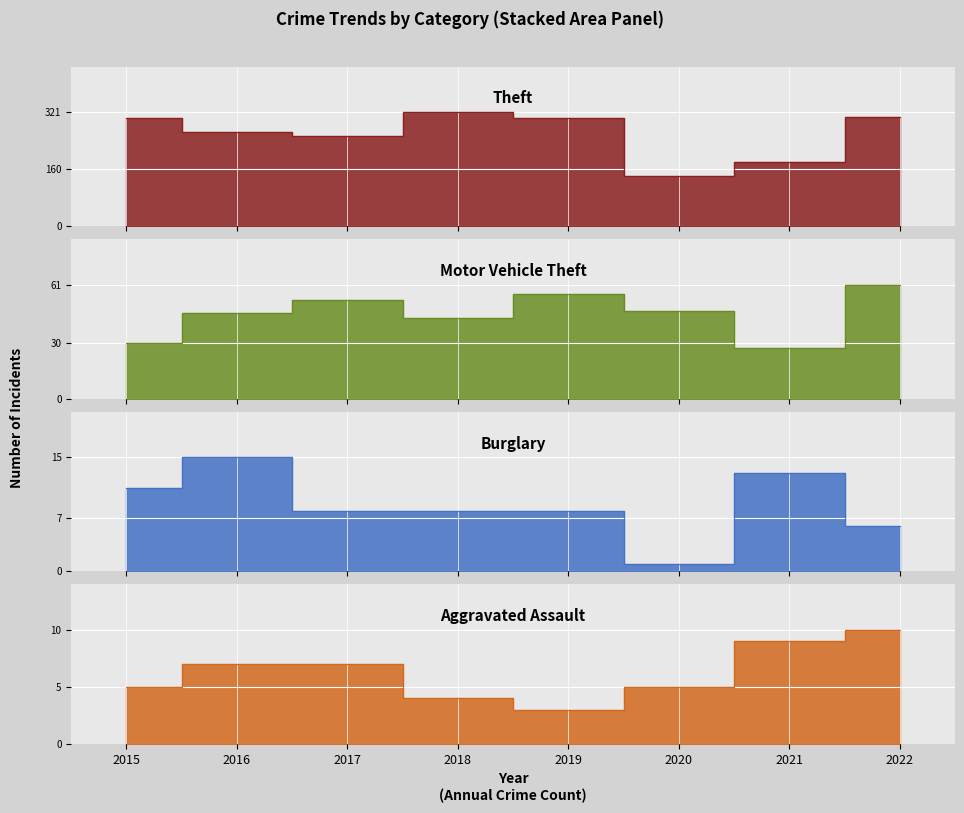

True or false: Theft has more than 2 interior local peaks.

False